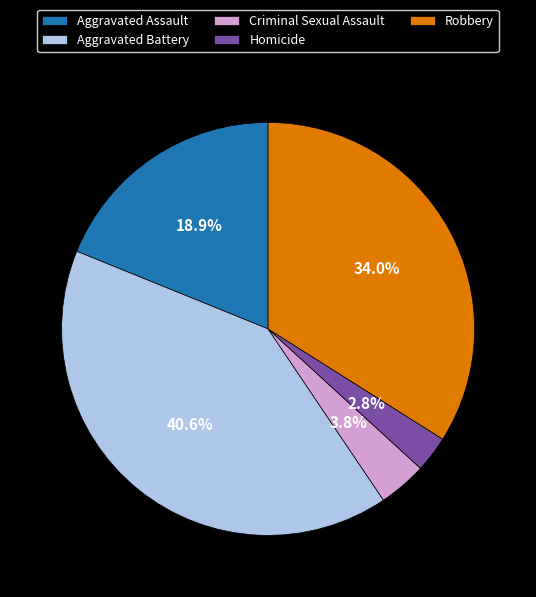

True or false: Aggravated Assault accounts for 31% of the total.

False